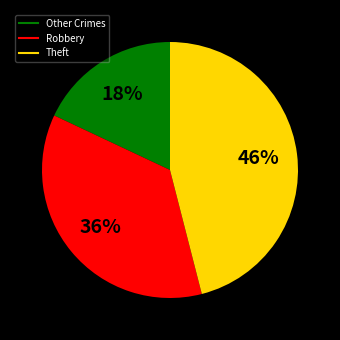

Does any single category account for the majority?

No